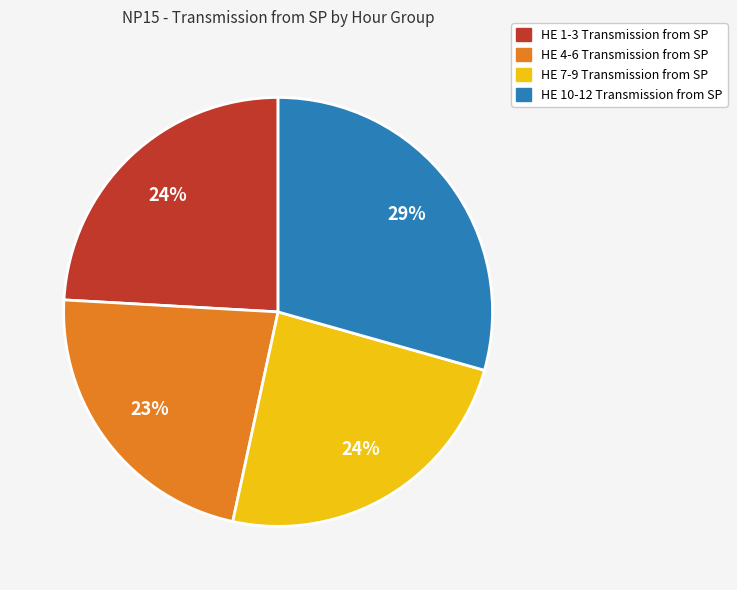

Which category has the biggest portion of the pie?

HE 10-12 Transmission from SP